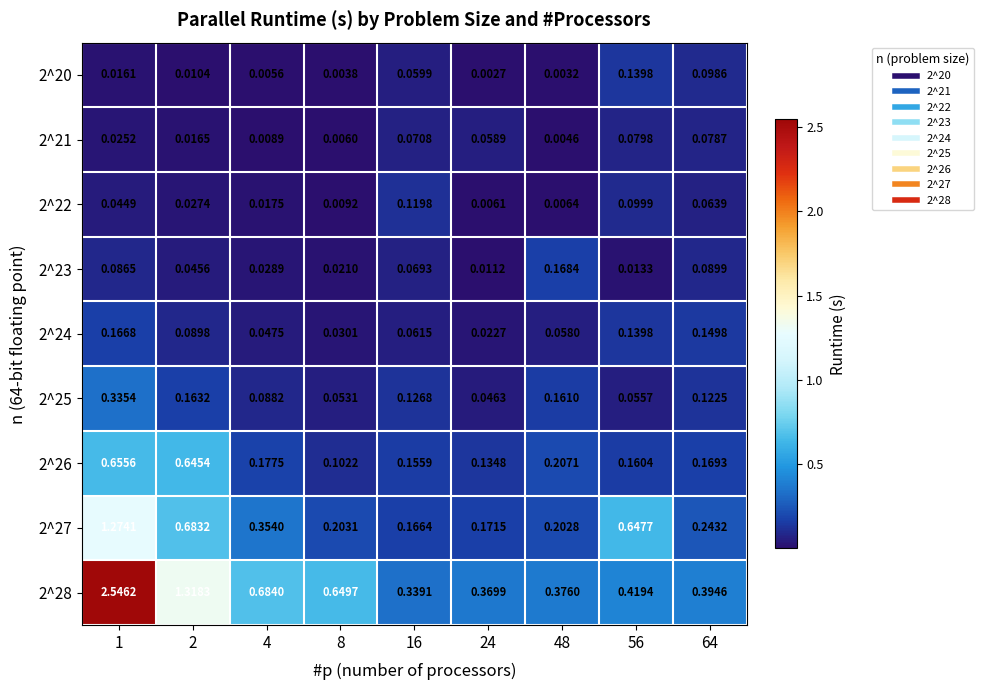

Reading right to left, what are all the values shown in this chart?

2^20: 64=0.1	56=0.1	48=0.0	24=0.0	16=0.1	8=0.0	4=0.0	2=0.0	1=0.0
2^21: 64=0.1	56=0.1	48=0.0	24=0.1	16=0.1	8=0.0	4=0.0	2=0.0	1=0.0
2^22: 64=0.1	56=0.1	48=0.0	24=0.0	16=0.1	8=0.0	4=0.0	2=0.0	1=0.0
2^23: 64=0.1	56=0.0	48=0.2	24=0.0	16=0.1	8=0.0	4=0.0	2=0.0	1=0.1
2^24: 64=0.1	56=0.1	48=0.1	24=0.0	16=0.1	8=0.0	4=0.0	2=0.1	1=0.2
2^25: 64=0.1	56=0.1	48=0.2	24=0.0	16=0.1	8=0.1	4=0.1	2=0.2	1=0.3
2^26: 64=0.2	56=0.2	48=0.2	24=0.1	16=0.2	8=0.1	4=0.2	2=0.6	1=0.7
2^27: 64=0.2	56=0.6	48=0.2	24=0.2	16=0.2	8=0.2	4=0.4	2=0.7	1=1.3
2^28: 64=0.4	56=0.4	48=0.4	24=0.4	16=0.3	8=0.6	4=0.7	2=1.3	1=2.5